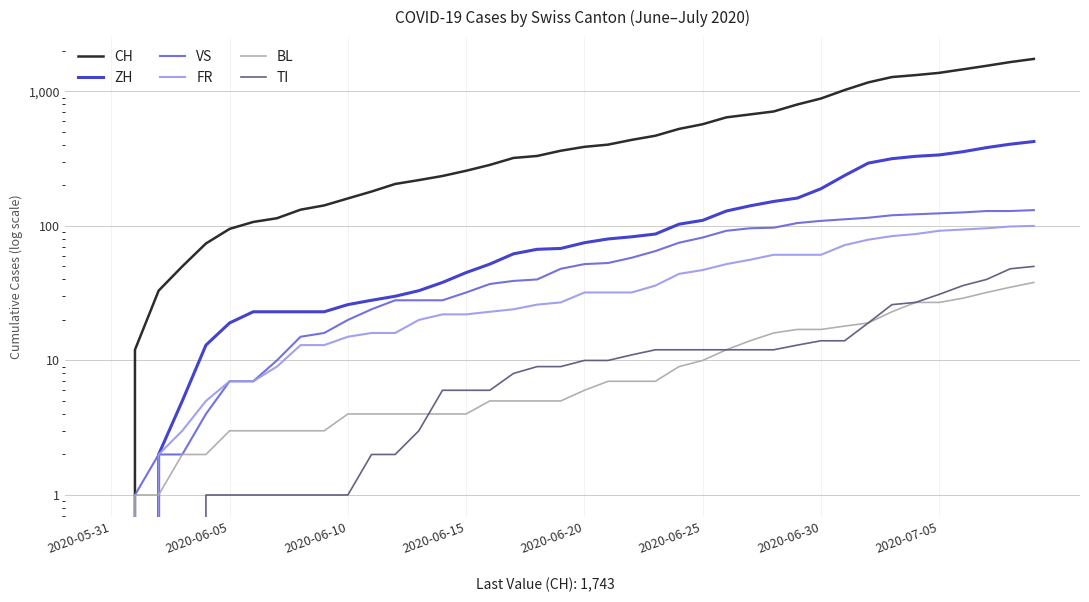

The value of ZH at 12 is 13. True or false?

False